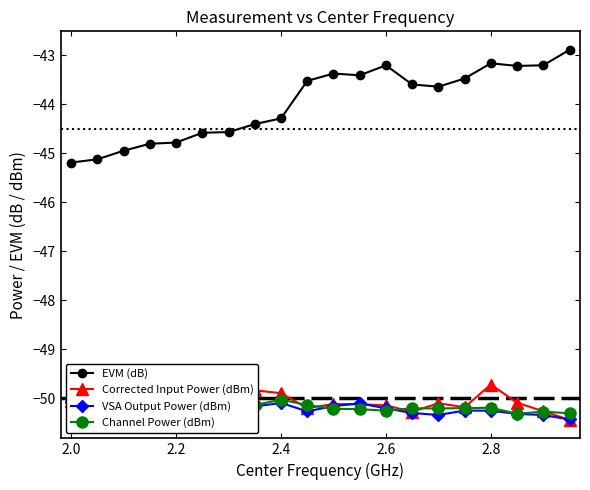

The VSA Output Power (dBm) series shows -34.1 at 2.0. True or false?

False